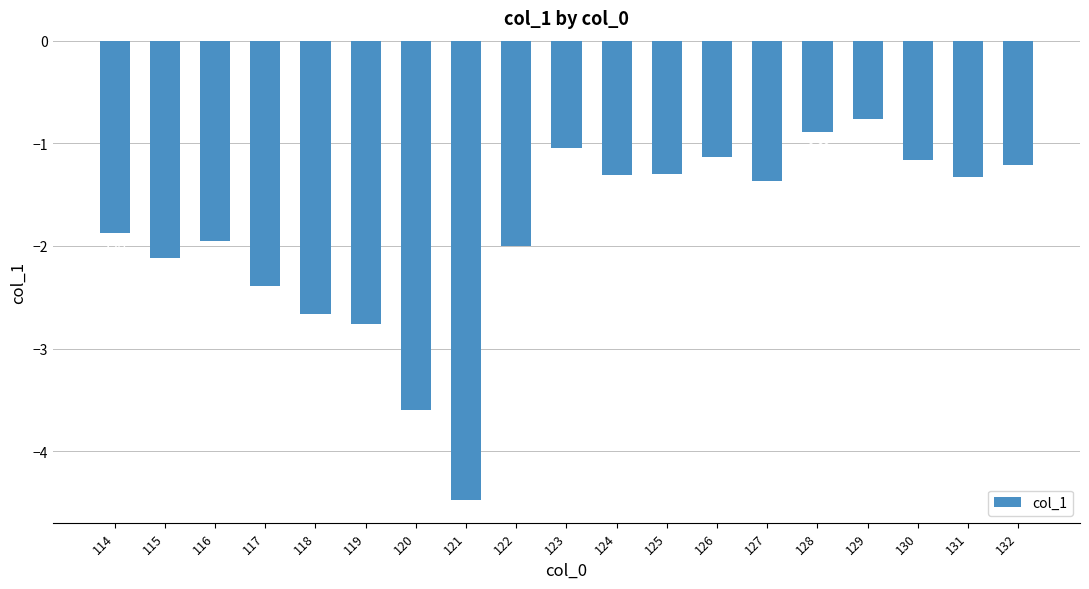

What is the change in value from 117 to 127?

+1.0